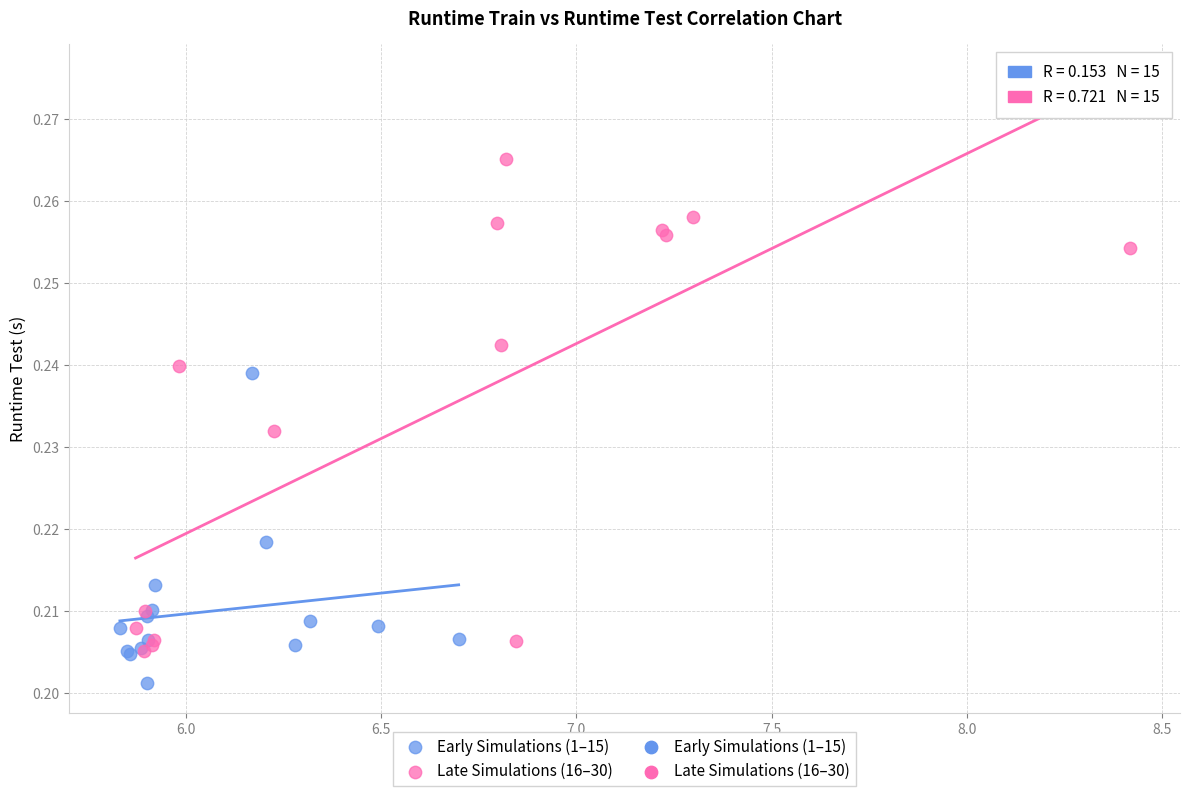

Which series has the widest spread of Y values?

Late Simulations (16–30)